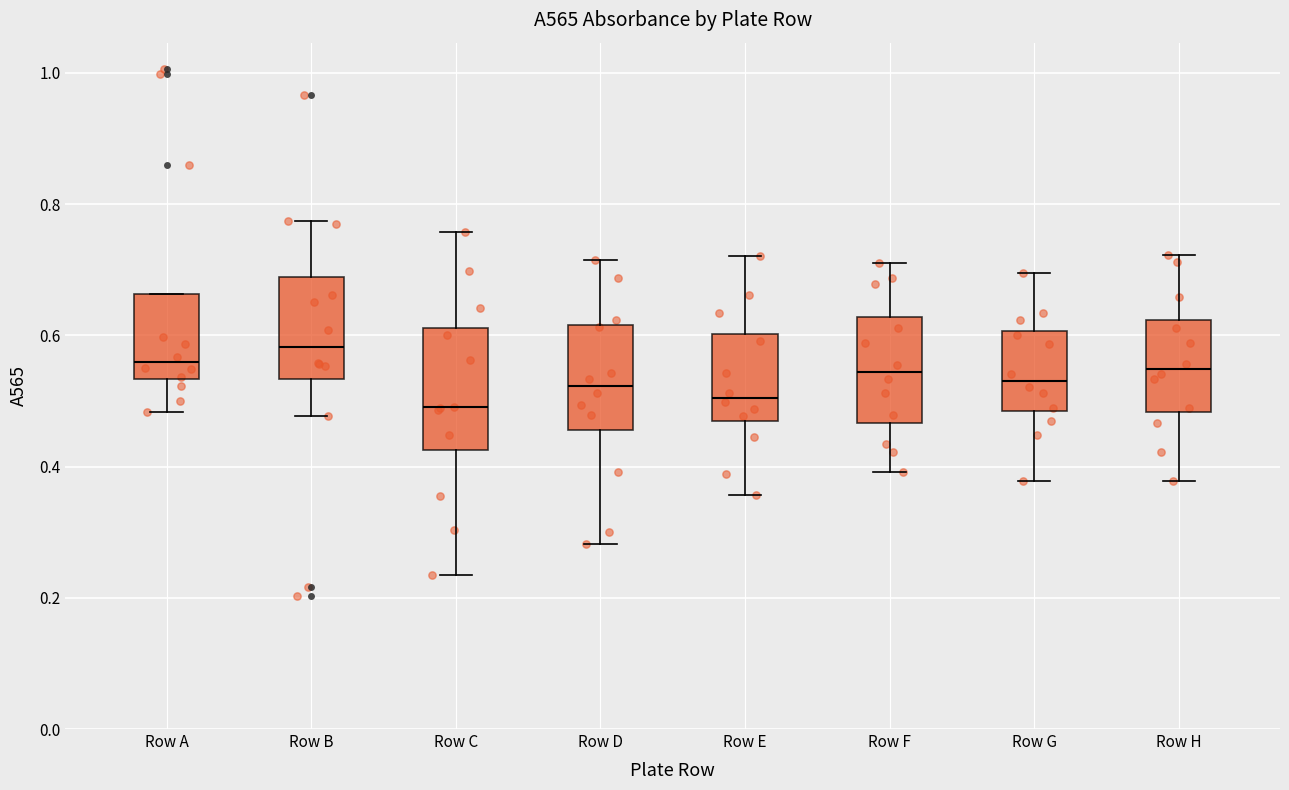

Reading left to right, transcribe this box plot: for each box, give where its median line is, the range the box spans, and where its two whiskers end, as read against the y-axis. The values are not printed on the chart, so give them approximately, as read against the axis.

Row A: median 0.56, box 0.54 to 0.66, whiskers 0.48 to 0.66
Row B: median 0.58, box 0.54 to 0.68, whiskers 0.48 to 0.78
Row C: median 0.50, box 0.42 to 0.62, whiskers 0.24 to 0.76
Row D: median 0.52, box 0.46 to 0.62, whiskers 0.28 to 0.72
Row E: median 0.50, box 0.46 to 0.60, whiskers 0.36 to 0.72
Row F: median 0.54, box 0.46 to 0.62, whiskers 0.40 to 0.72
Row G: median 0.54, box 0.48 to 0.60, whiskers 0.38 to 0.70
Row H: median 0.54, box 0.48 to 0.62, whiskers 0.38 to 0.72